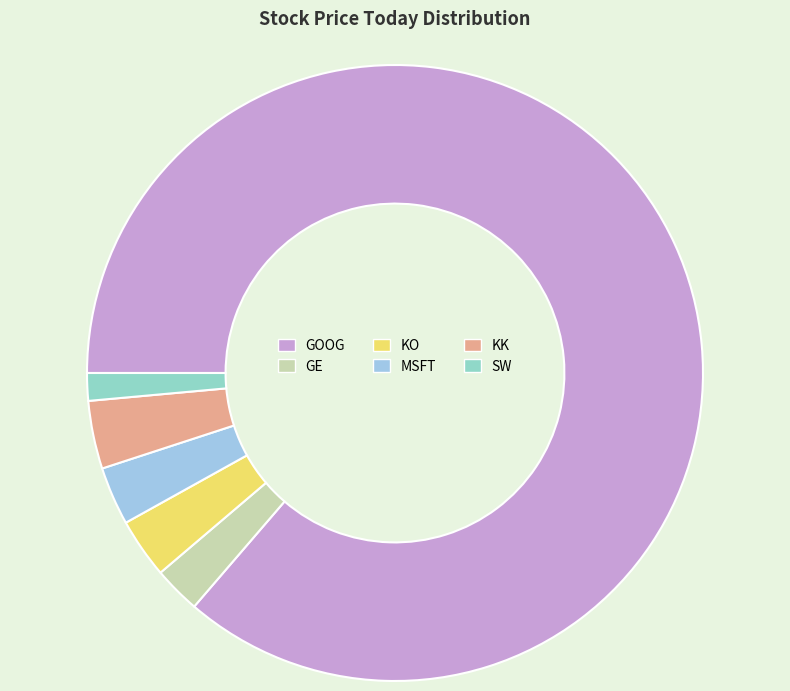

What is the change in value from GOOG to SW?

-998.0